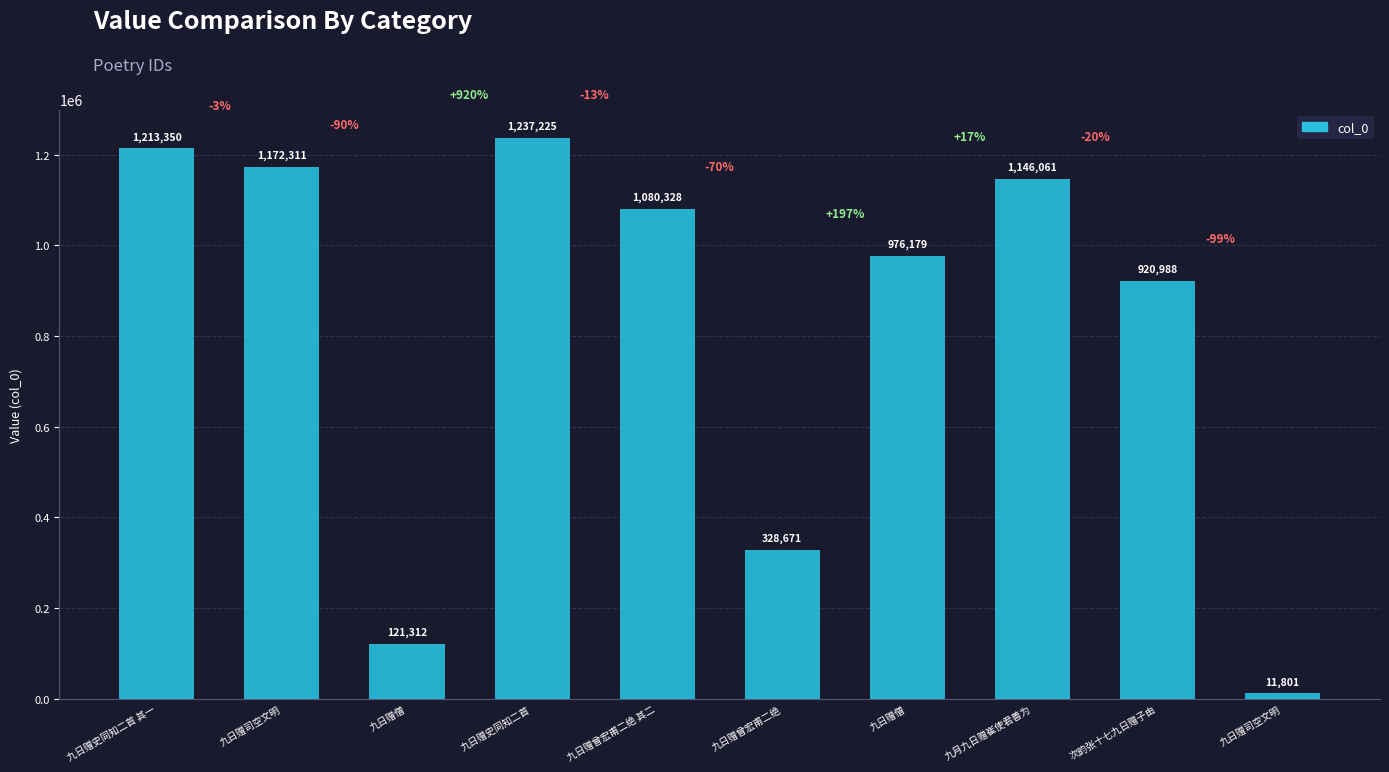

At which category does the chart reach its peak across all series?

九日赠史同知二首